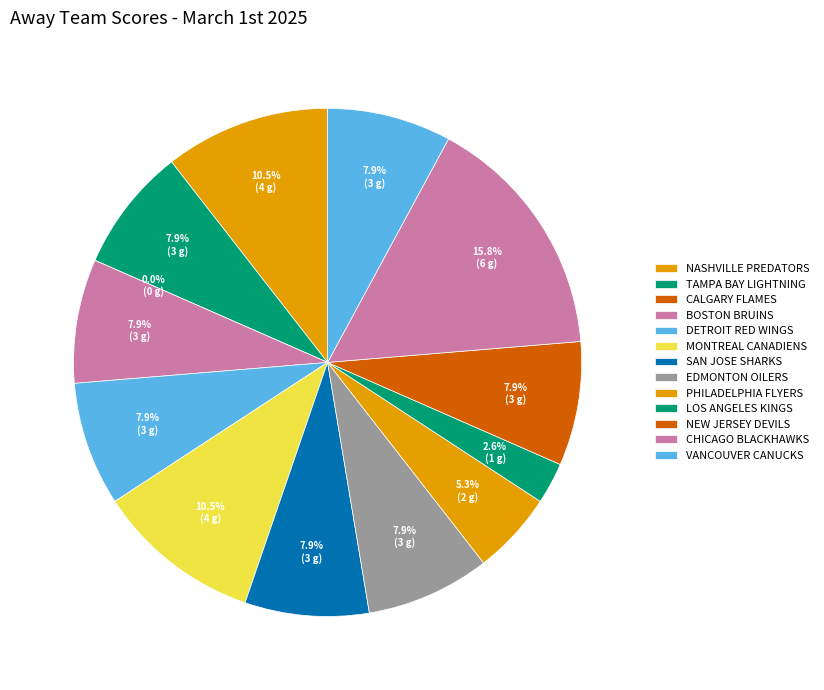

How much of the chart is everything except Tampa Bay Lightning?

92.1%